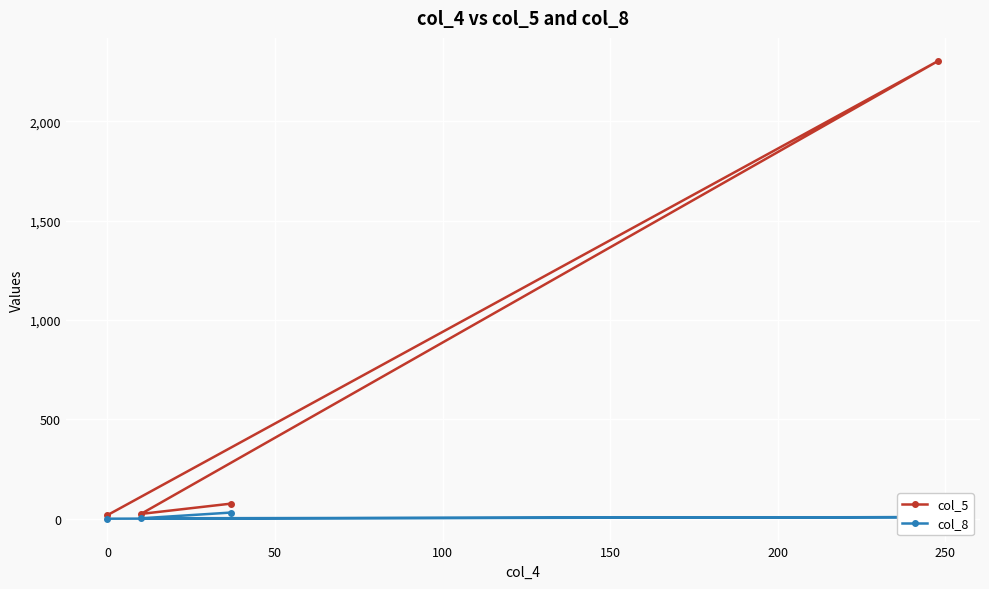

List the series in order of their peak value, highest first.

col_5, col_8